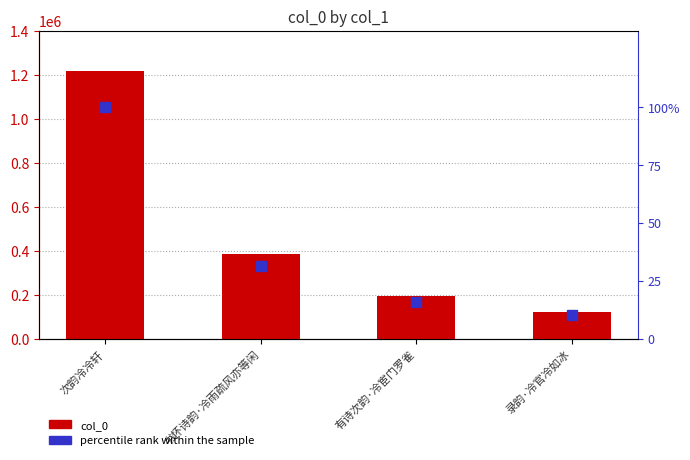

What is the highest value of the percentile rank within the sample series?

100.0